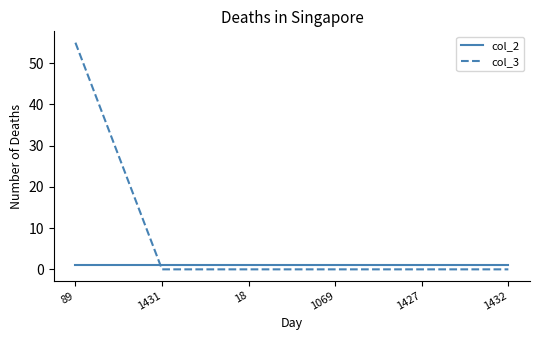

Reading left to right, what are all the values shown in this chart?

col_2: 1	1	1	1	1	1
col_3: 55	0	0	0	0	0